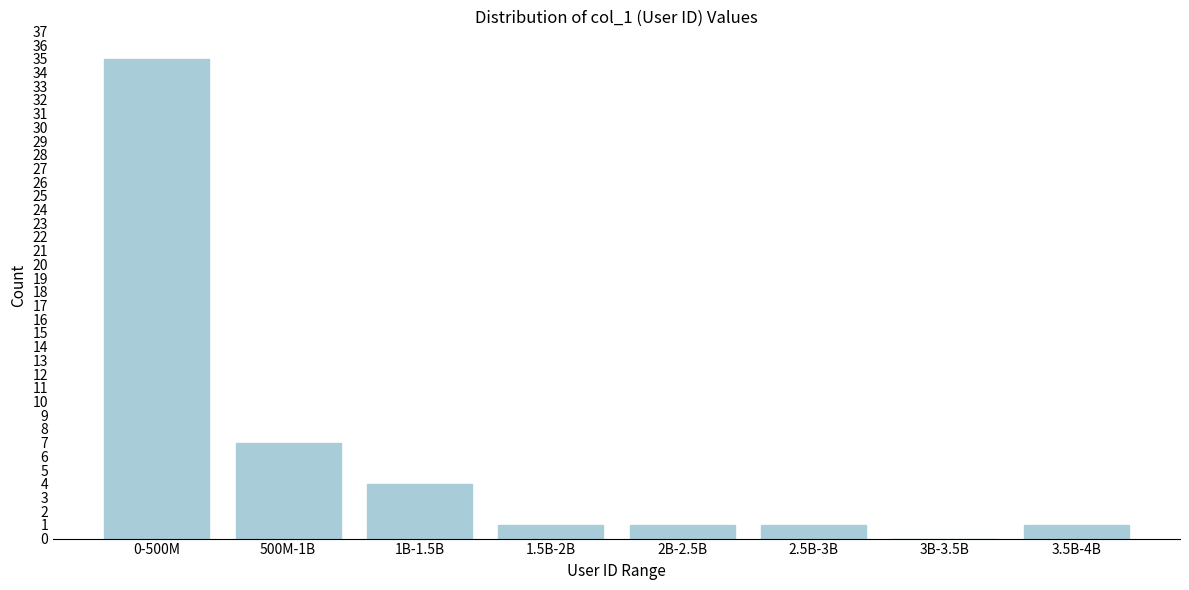

Reading left to right, extract all data points from this chart.

0-500M=35	500M-1B=7	1B-1.5B=4	1.5B-2B=1	2B-2.5B=1	2.5B-3B=1	3B-3.5B=0	3.5B-4B=1